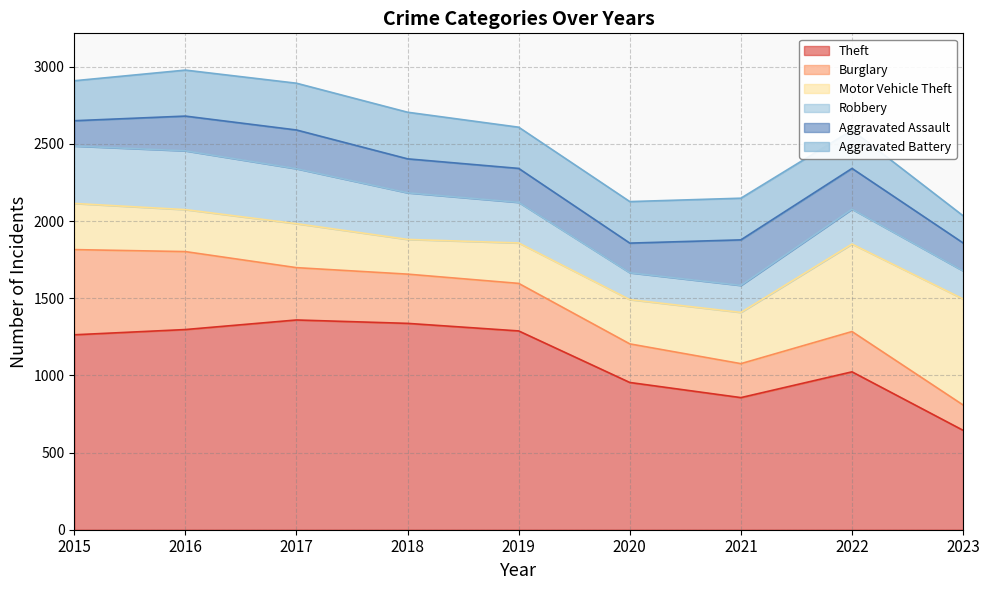

What is the total value across all series at 2020?

2126